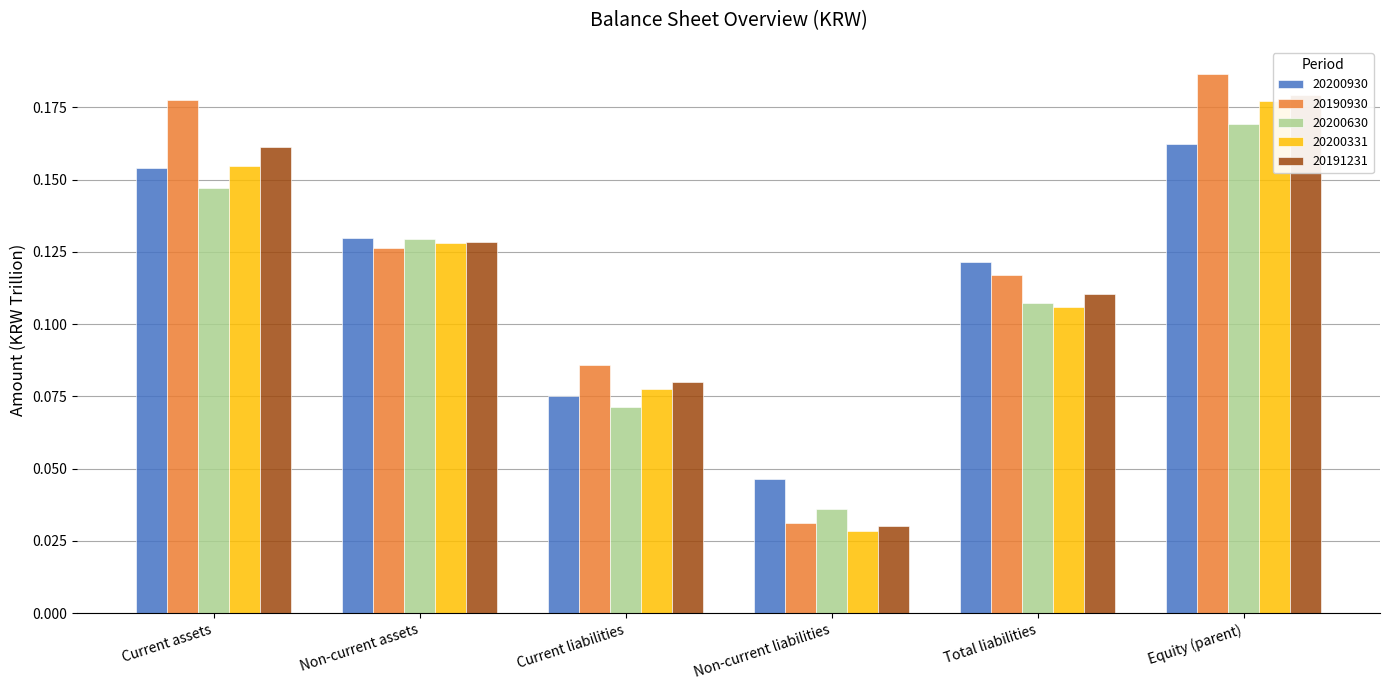

How many 20200630 values are between 0 and 1?

6